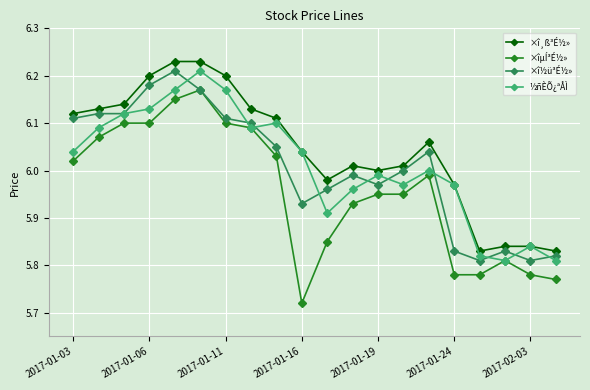

What is the difference between the maximum and minimum values in the ½ñÈÕ¿ªÅÌ series?

0.4